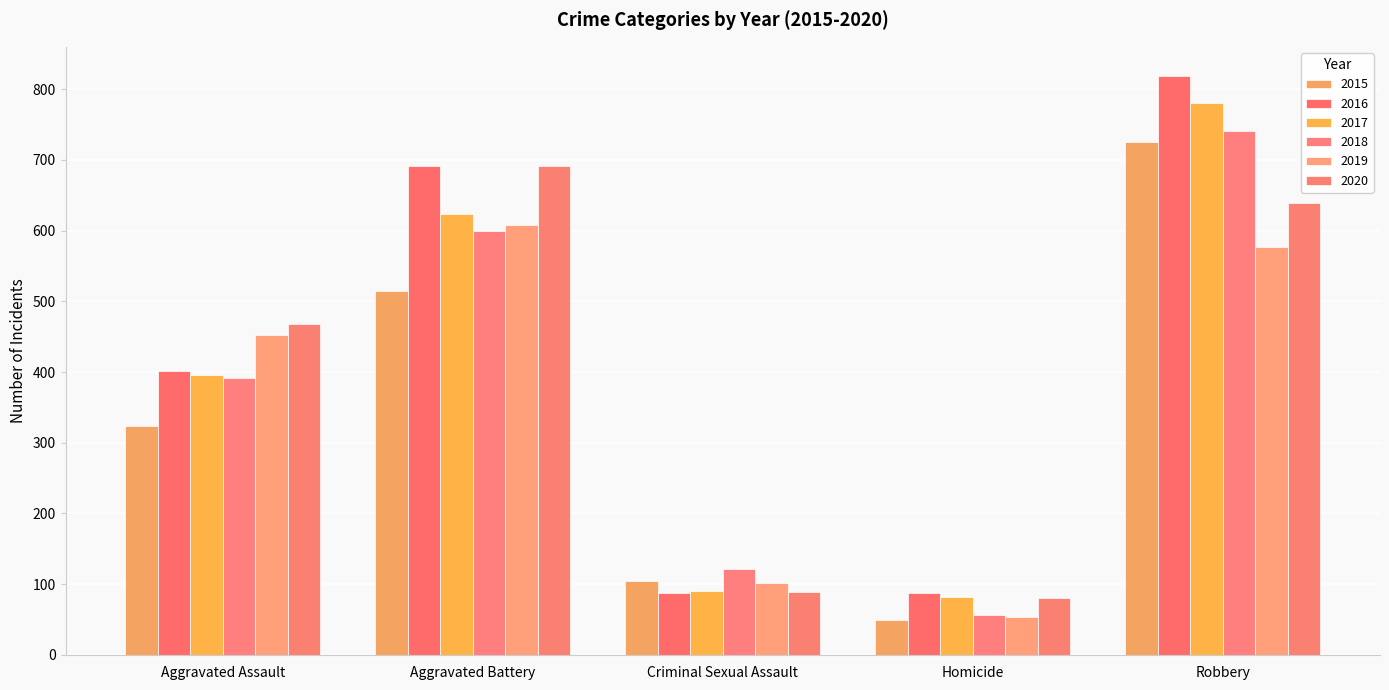

List the series in order of their peak value, lowest first.

2019, 2020, 2015, 2018, 2017, 2016